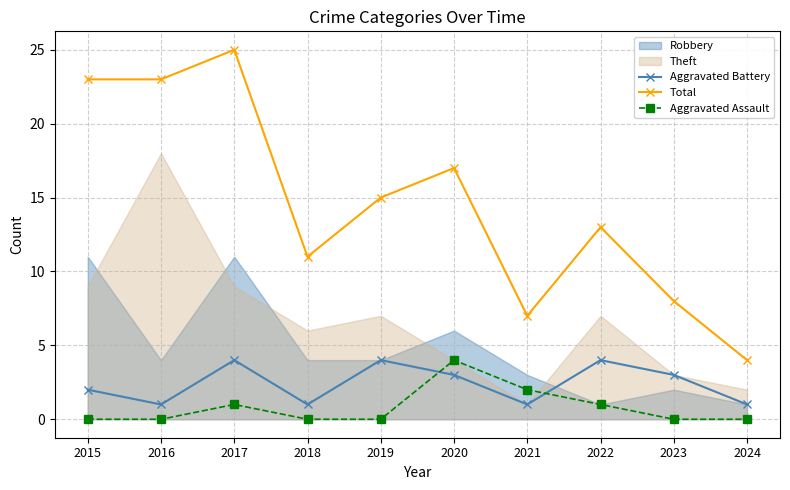

What value does the Aggravated Battery series have at 2023?

3